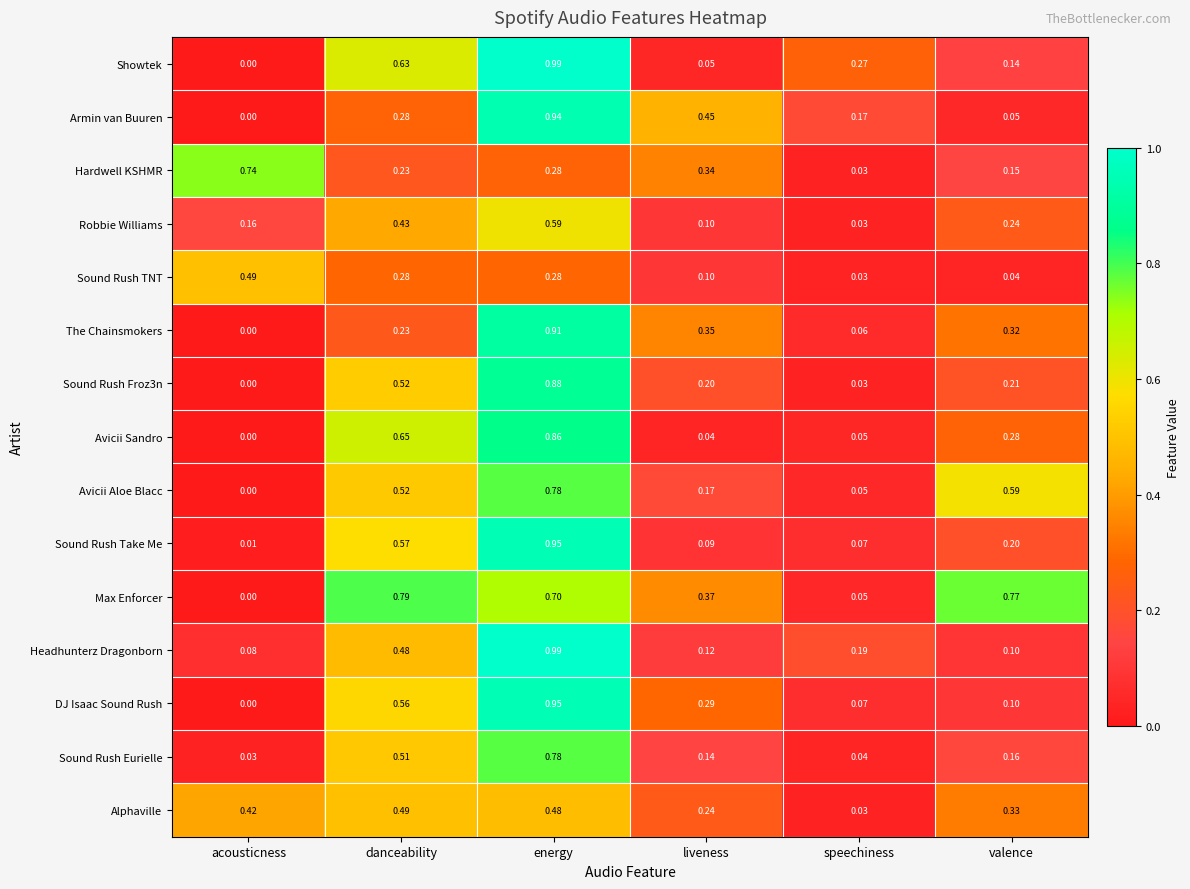

Which series changed the most between acousticness and valence?

Max Enforcer